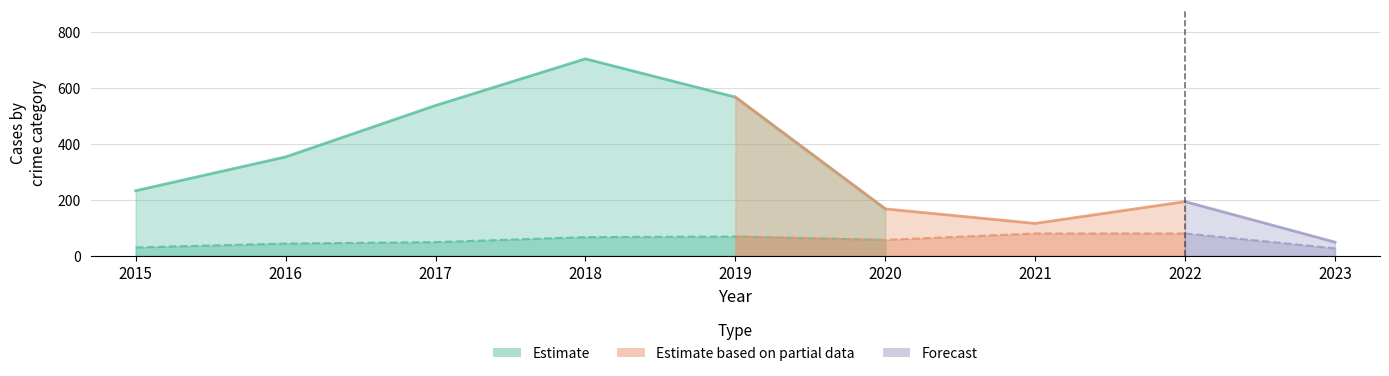

What is the value of the Theft point at the 8th from the left?

194